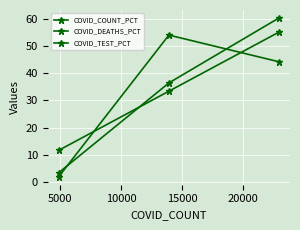

How many lines are shown in the chart?

3